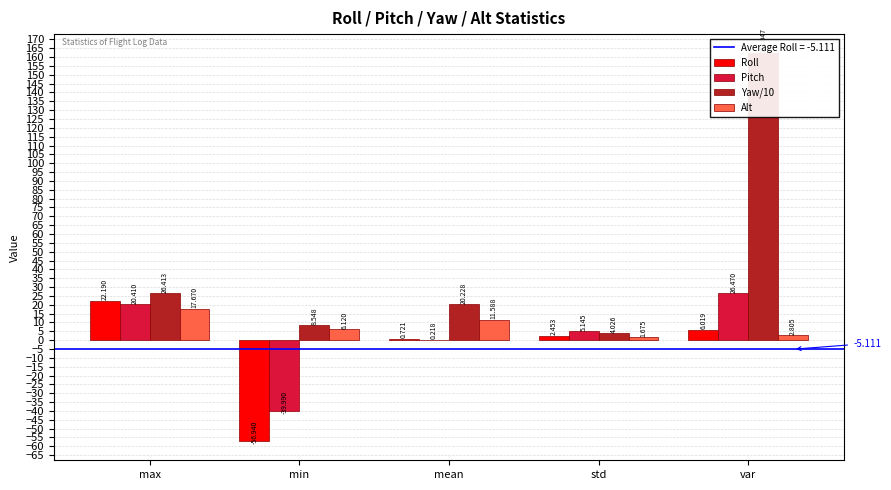

Which category has the highest value in the Roll series?

max